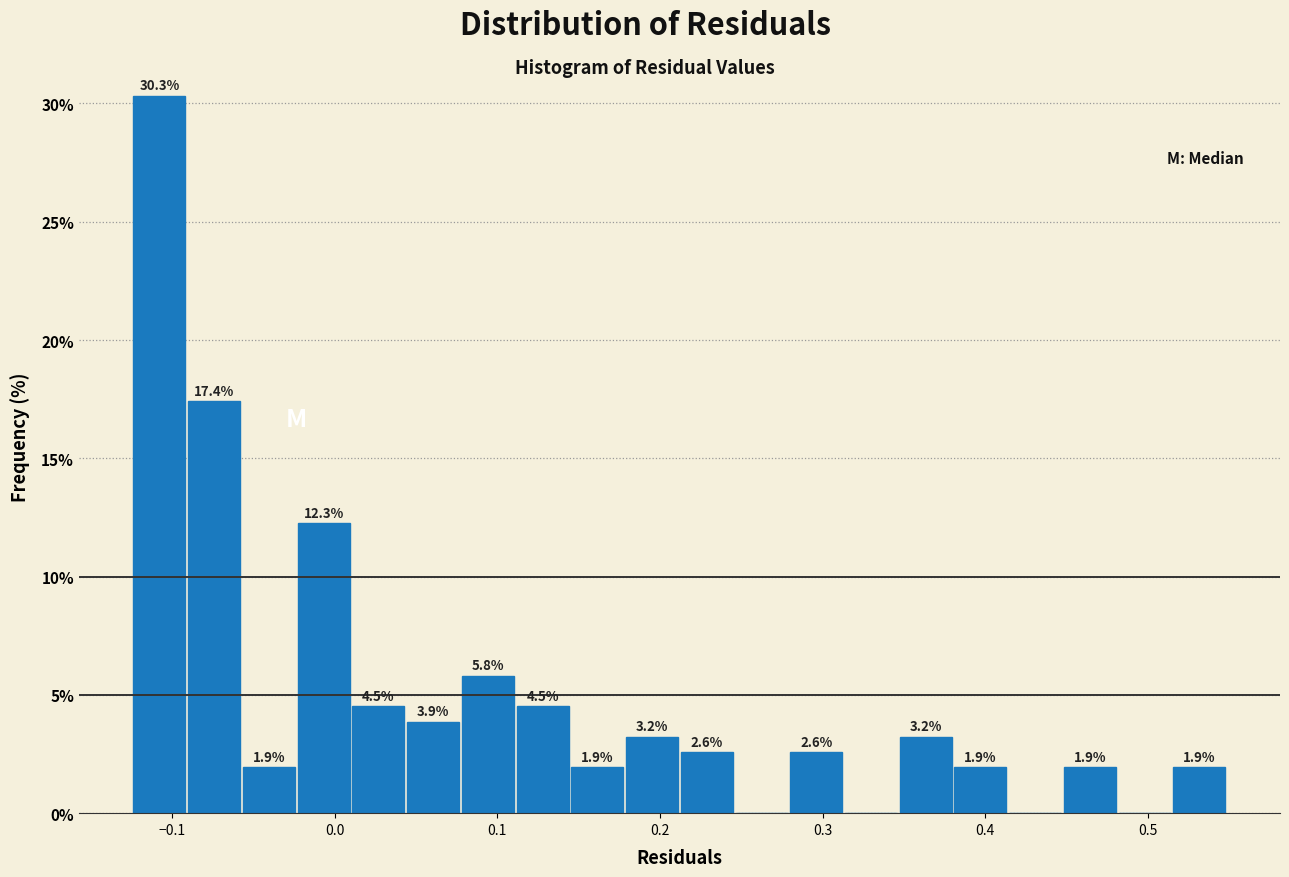

Read against the x-axis, roughly where is the centre of the tallest bar?

-0.11